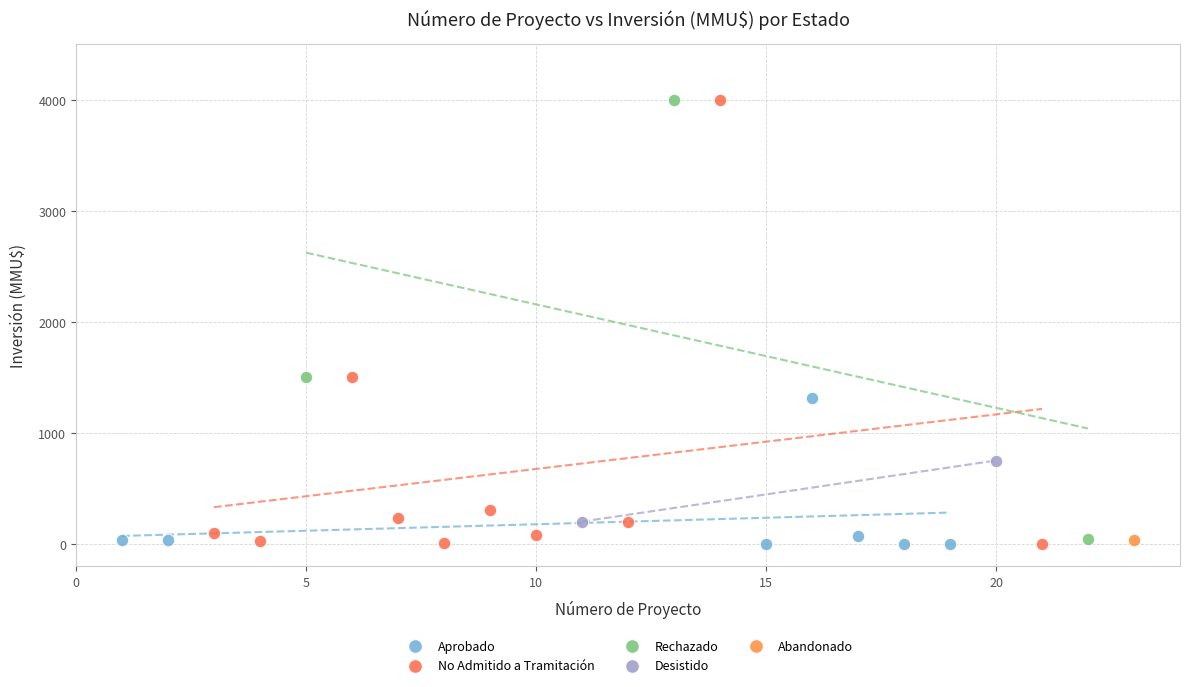

What are all the series names shown in the legend?

Aprobado, No Admitido a Tramitación, Rechazado, Desistido, Abandonado